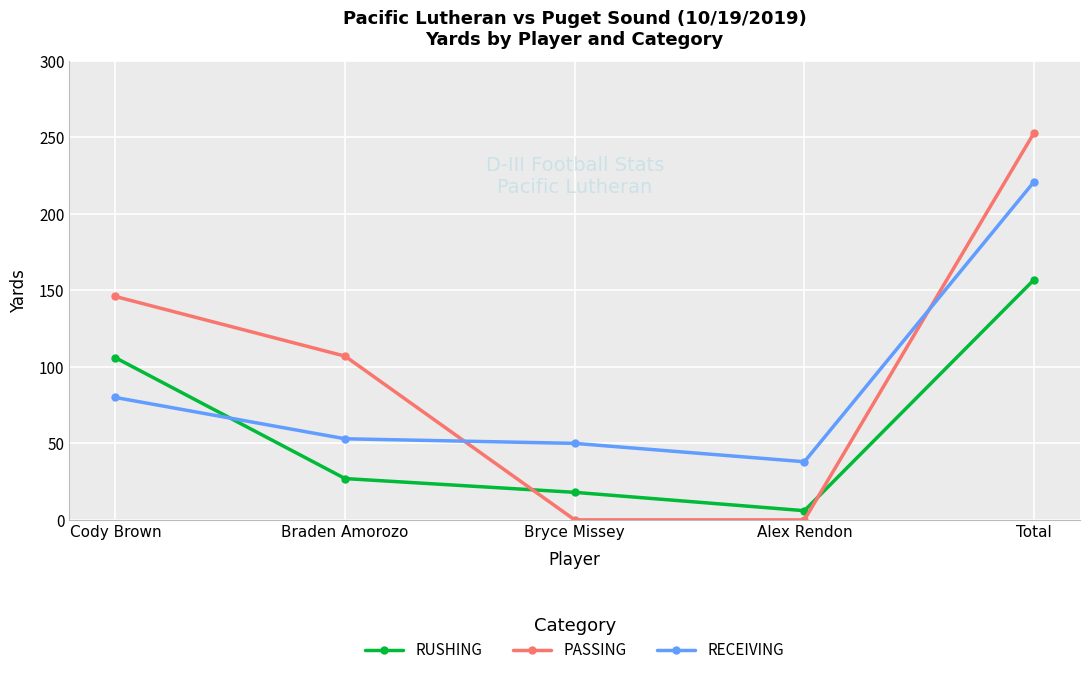

The value of PASSING at Braden Amorozo is 48. True or false?

False